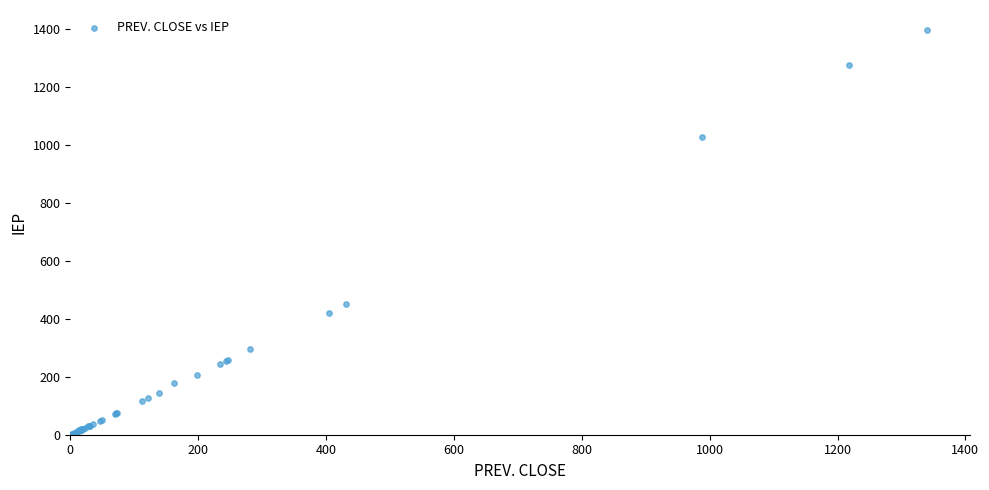

What Y value in the scatter plot is closest to 698?

452.0